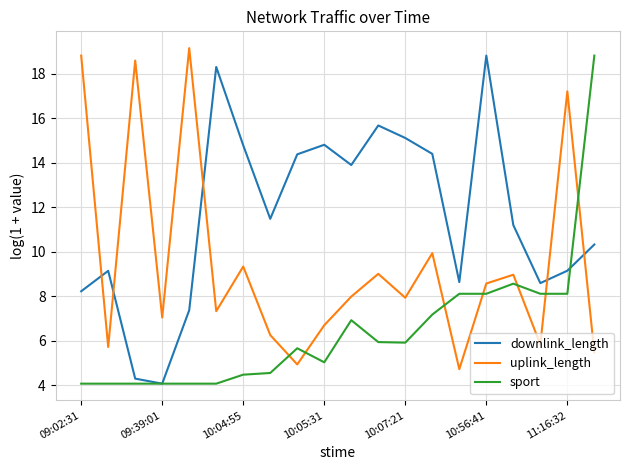

List the series in order of their overall mean, lowest first.

sport, uplink_length, downlink_length